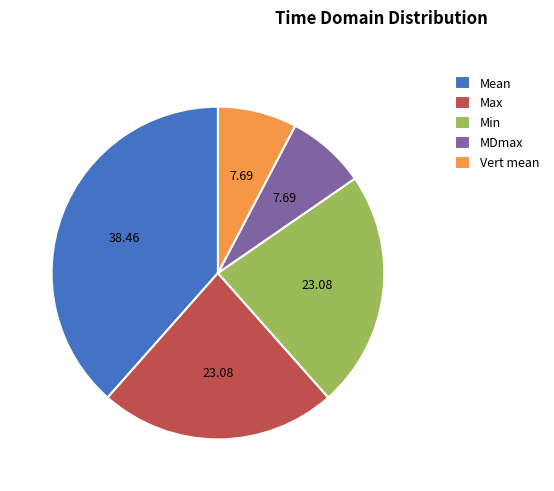

Is the sum of Min and Mean greater than half?

Yes